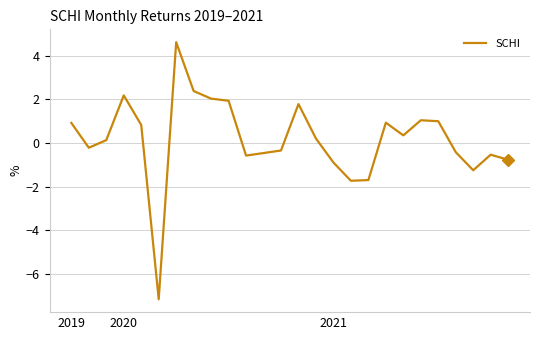

What is the difference between the second highest and second lowest values?

4.1